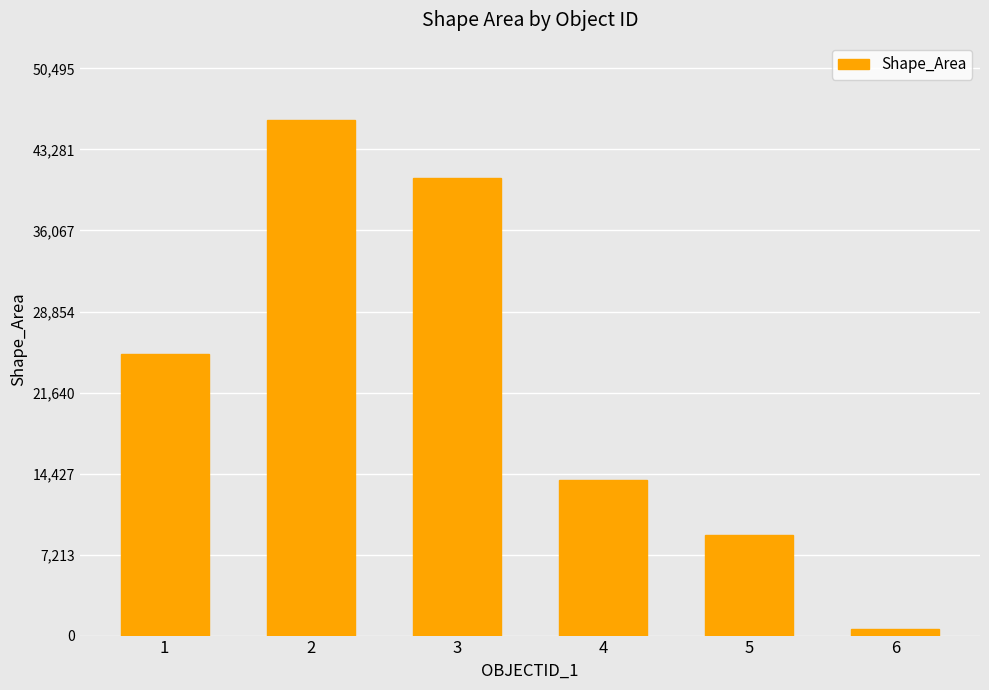

True or false: the data shows 36350.5 at 1.

False